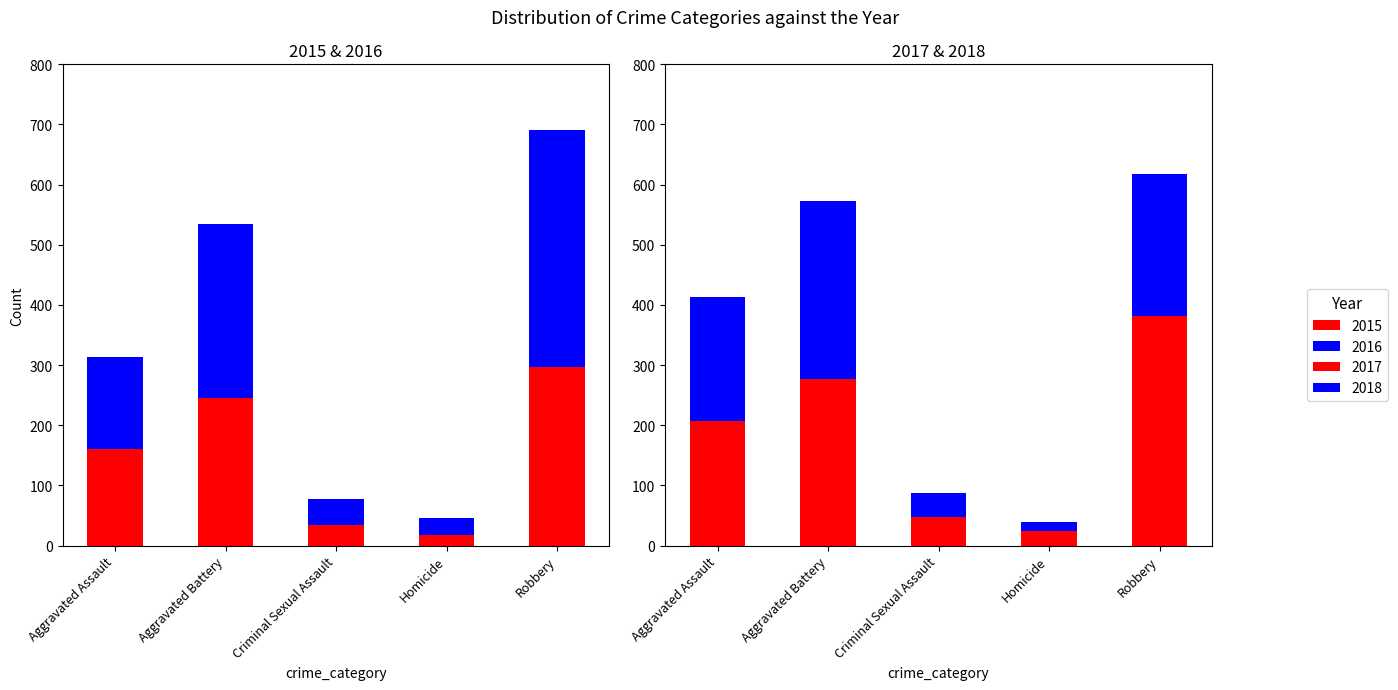

At which category is the sum across all series the highest?

Aggravated Battery